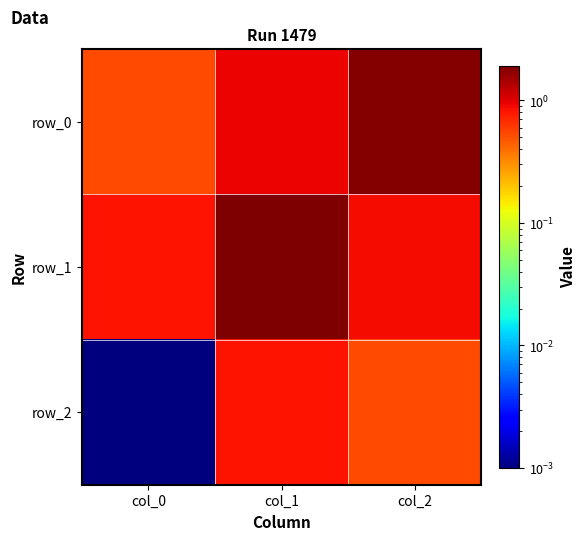

Reading left to right, transcribe all the data shown in this chart.

row_0: col_0=0.5	col_1=0.9	col_2=1.8
row_1: col_0=0.8	col_1=1.9	col_2=0.9
row_2: col_0=0.0	col_1=0.8	col_2=0.5